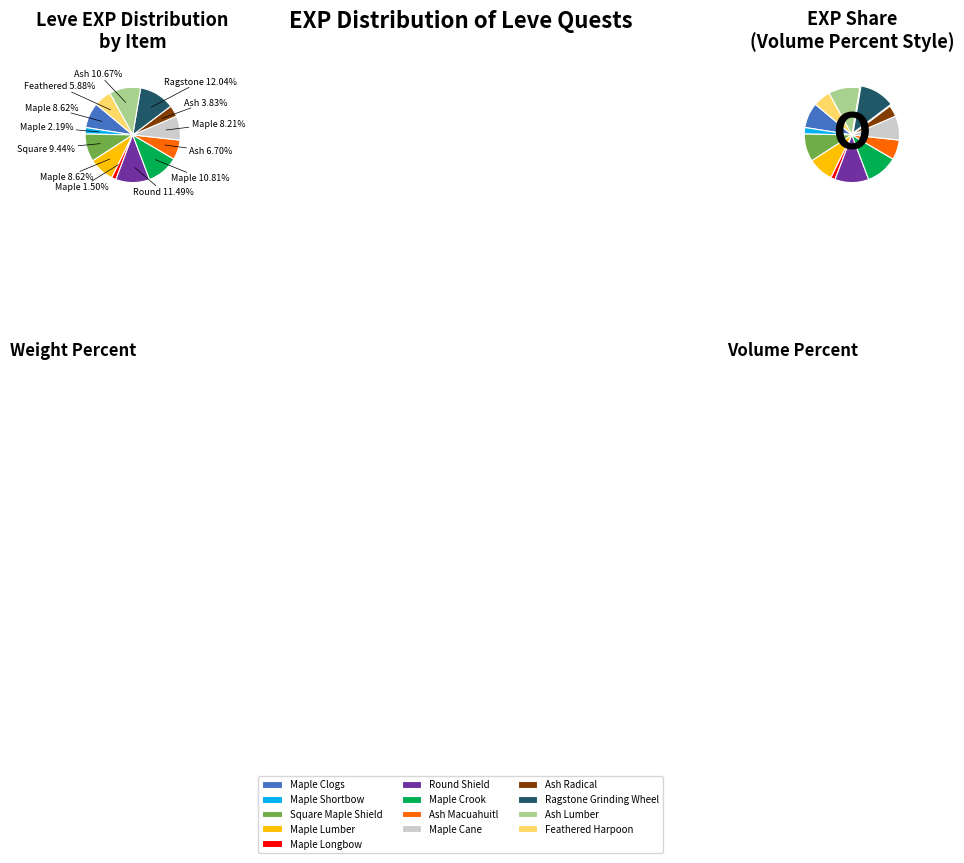

Rank the categories by value from lowest to highest.

Maple Longbow (5), Maple Shortbow (1), Ash Radical (10), Feathered Harpoon (10), Ash Macuahuitl (5), Maple Cane (5), Maple Clogs (1), Maple Lumber (1), Square Maple Shield (1), Ash Lumber (10), Maple Crook (5), Round Shield (5), Ragstone Grinding Wheel (10)